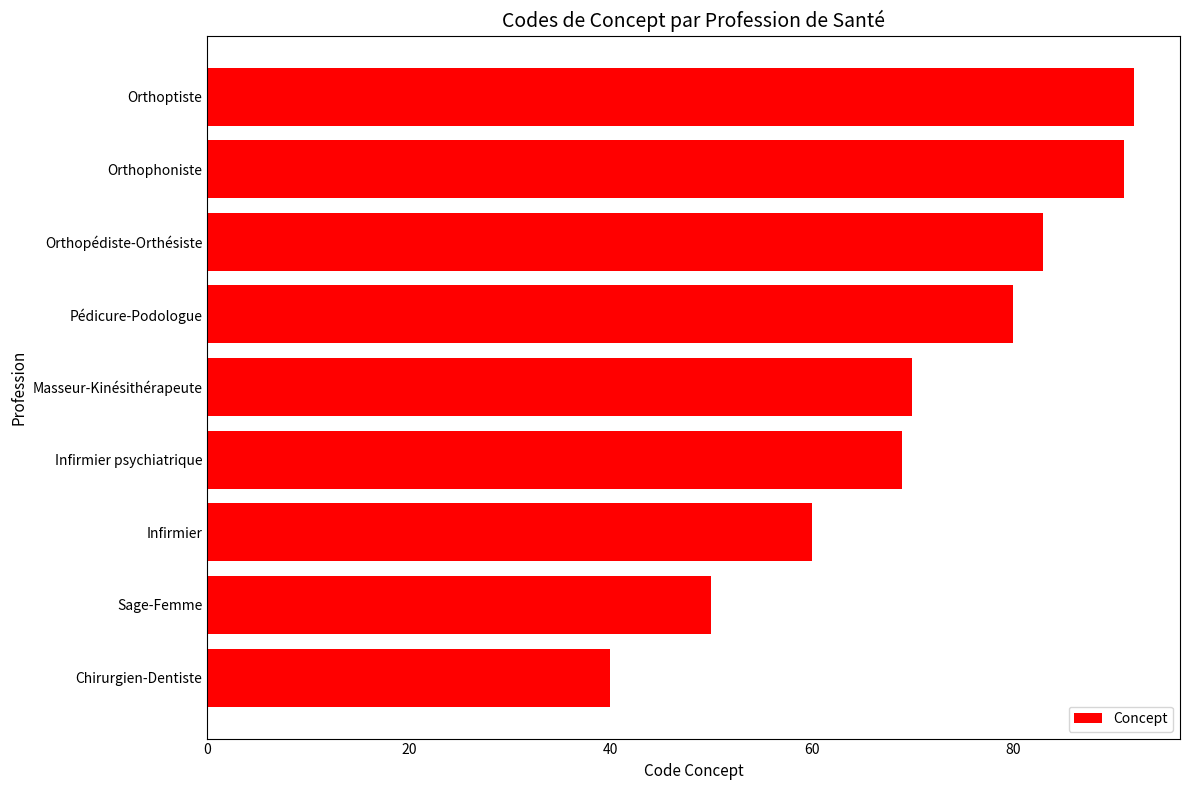

What is the greatest value displayed?

92